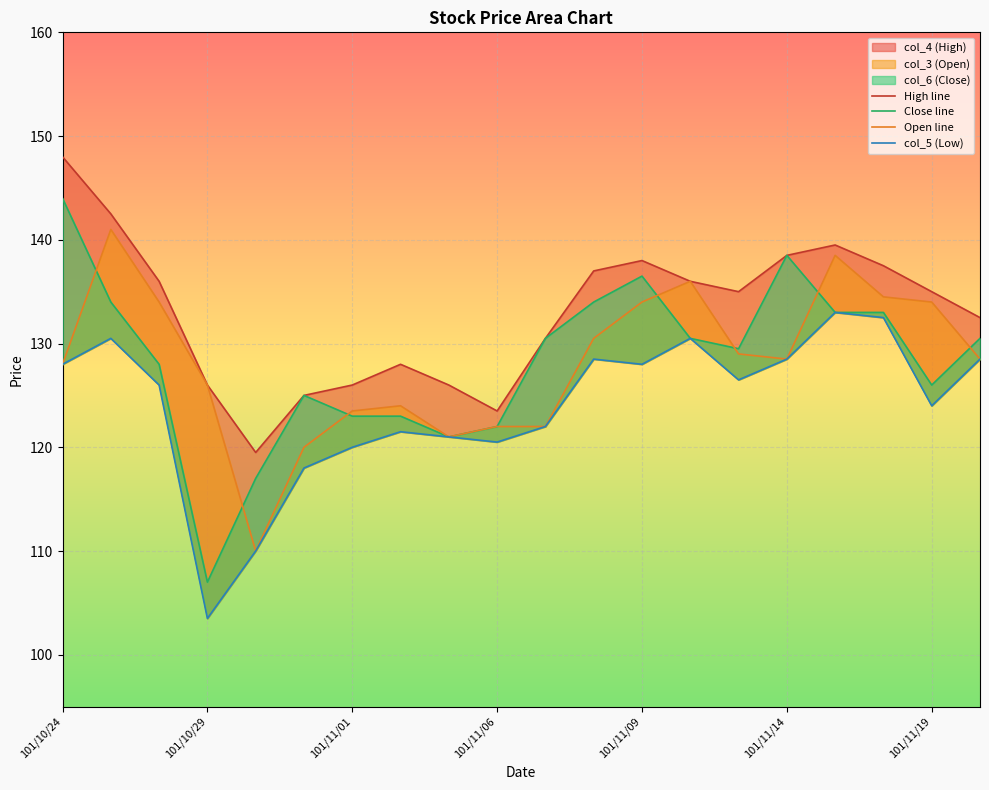

Between 101/11/01 and 101/11/09, which series saw the biggest shift?

Close line